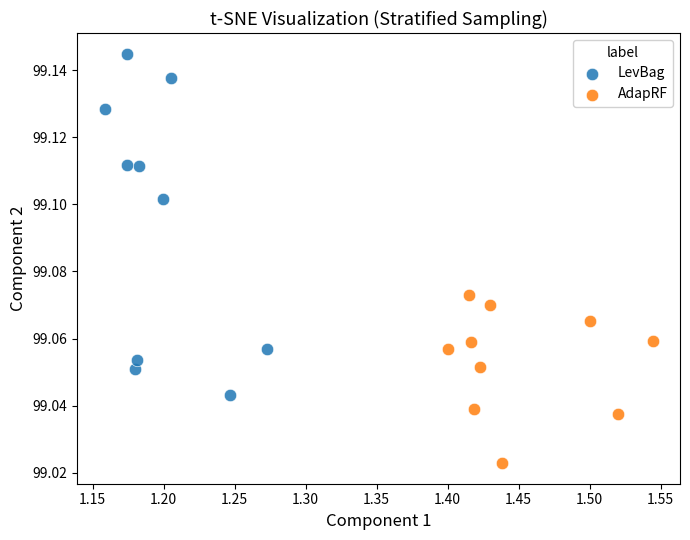

Which series contains the lowest Y value?

AdapRF